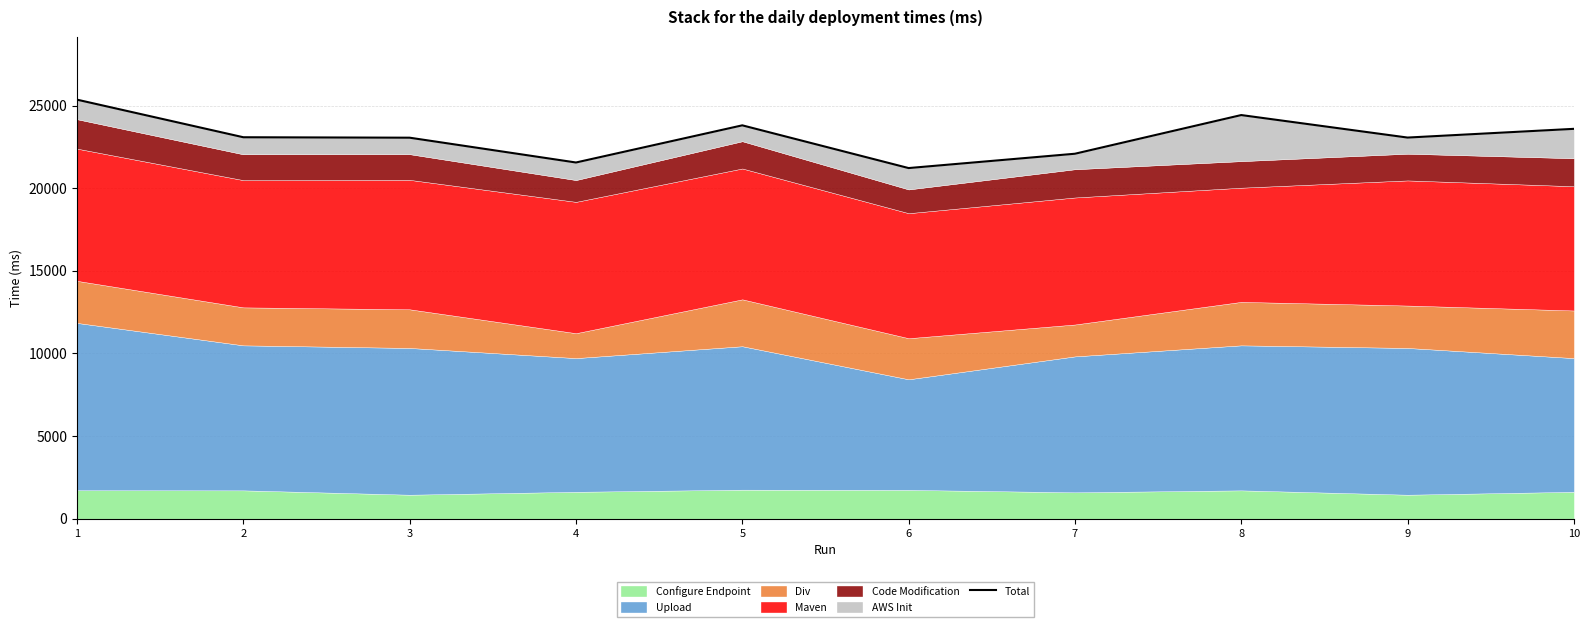

What value does the data have at 5?

23805